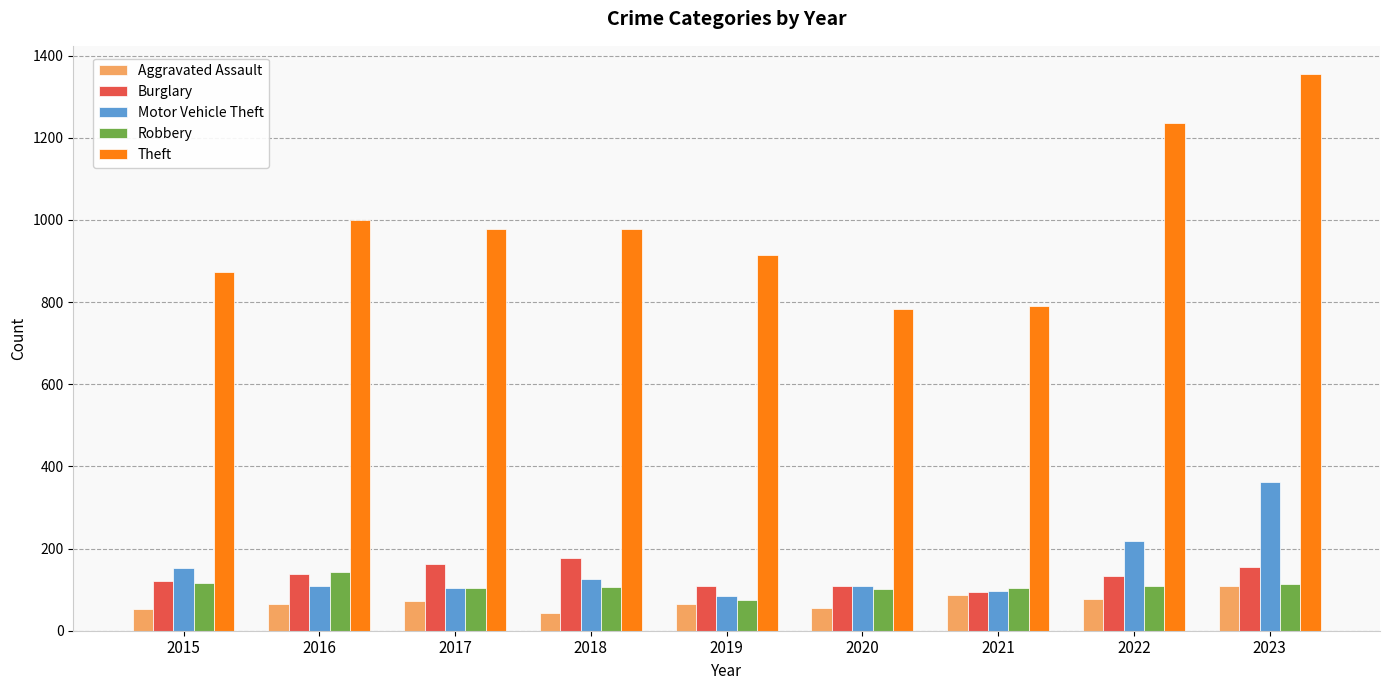

What is the average value of the Burglary series?

133